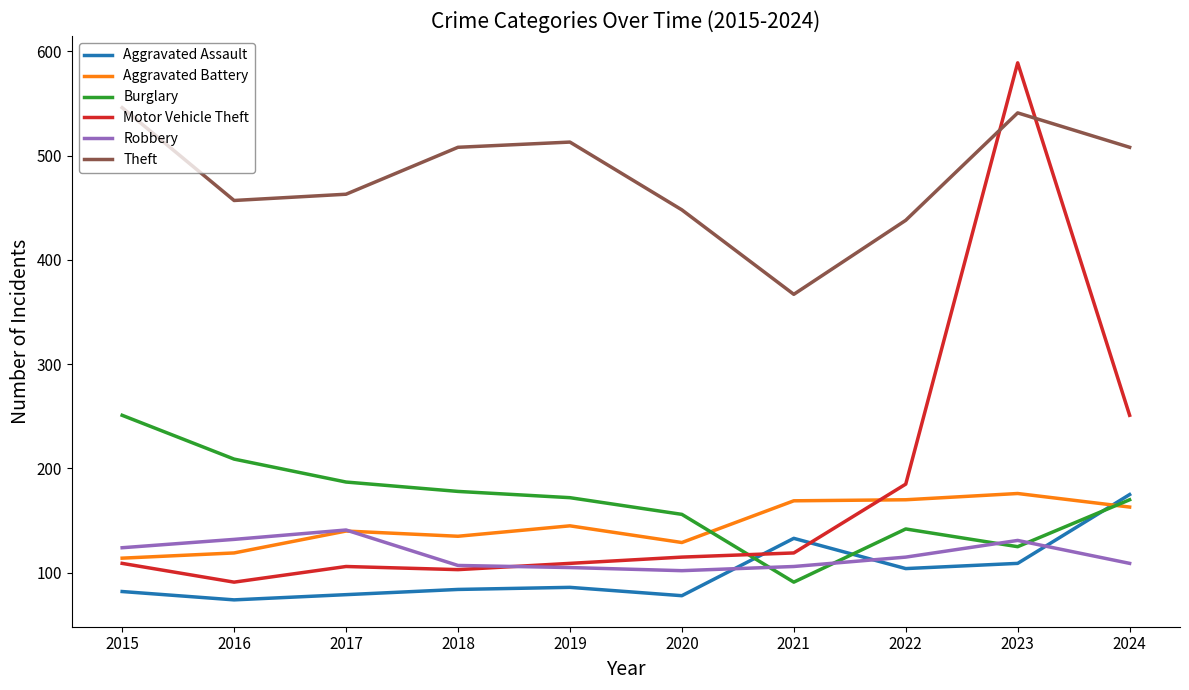

In Robbery, how many points are higher than both neighbors (excluding endpoints)?

2